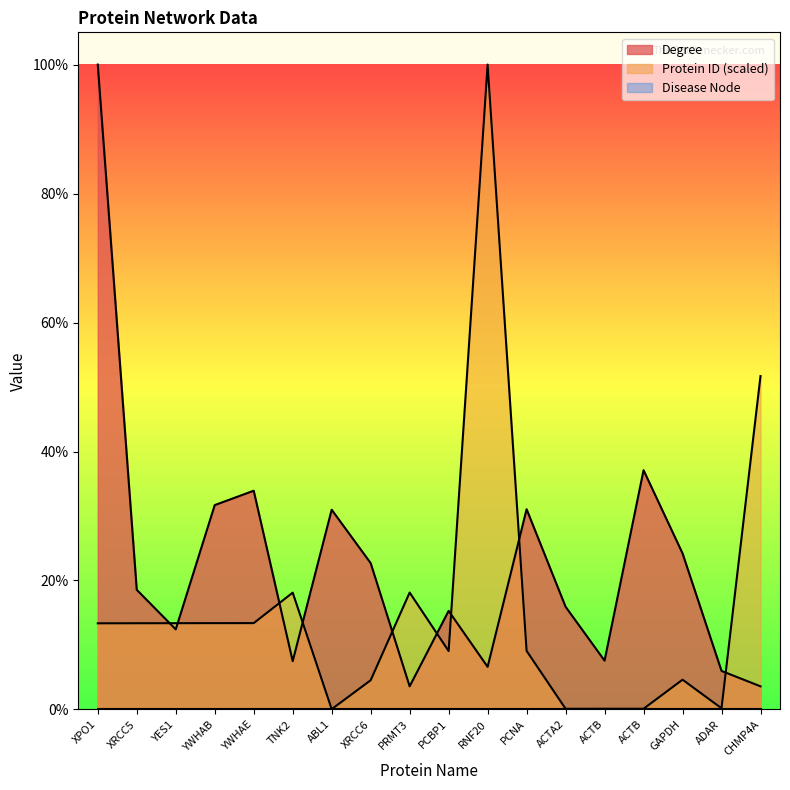

The Protein ID series shows 80.6 at CHMP4A. True or false?

False